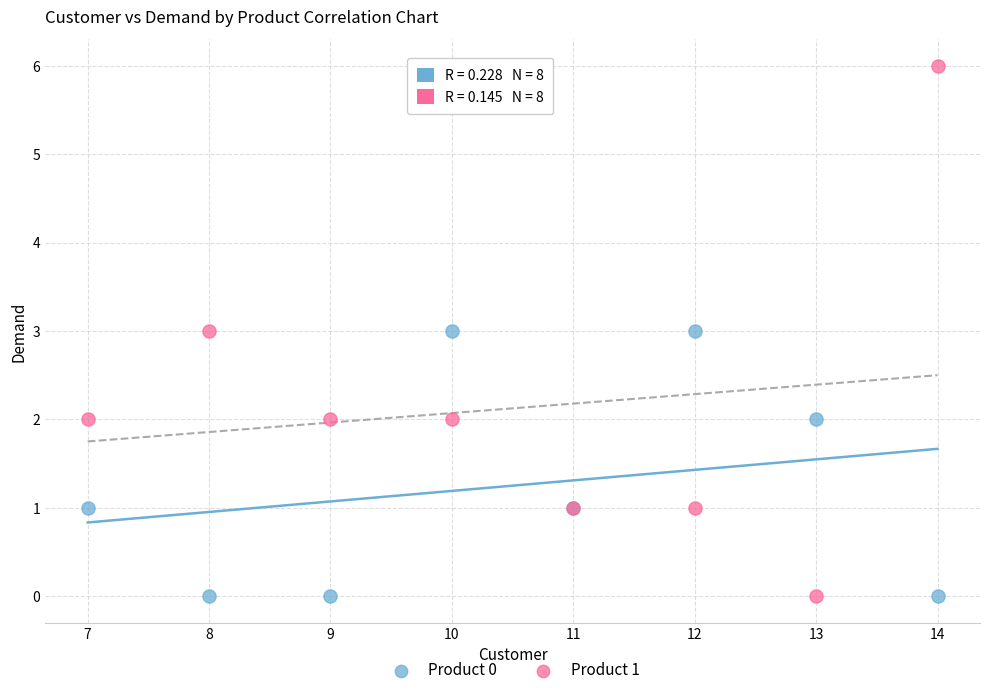

What are all the series names shown in the legend?

Product 0, Product 1